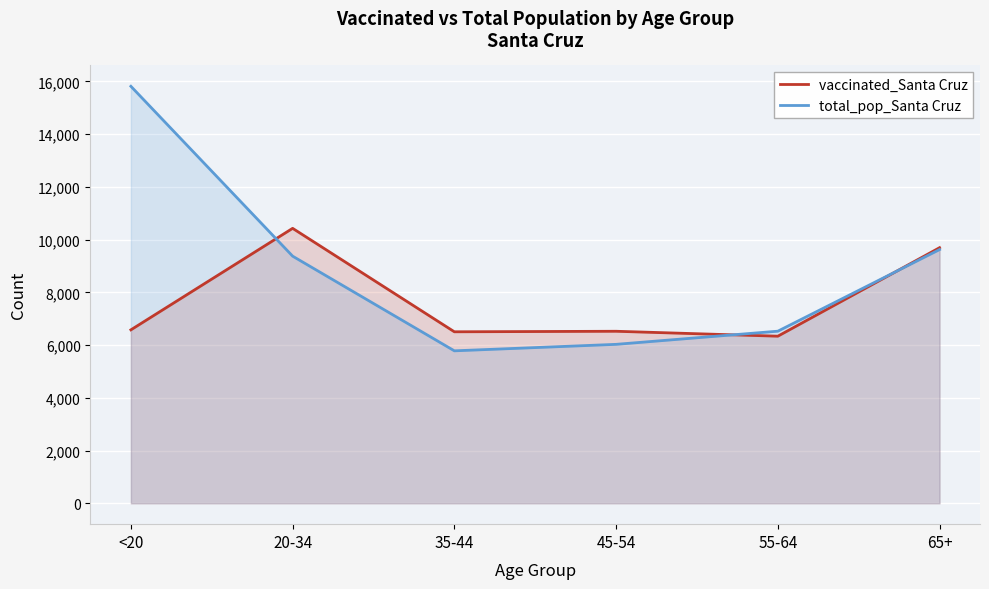

What is the difference between the vaccinated_Santa Cruz values at 45-54 and <20?

54